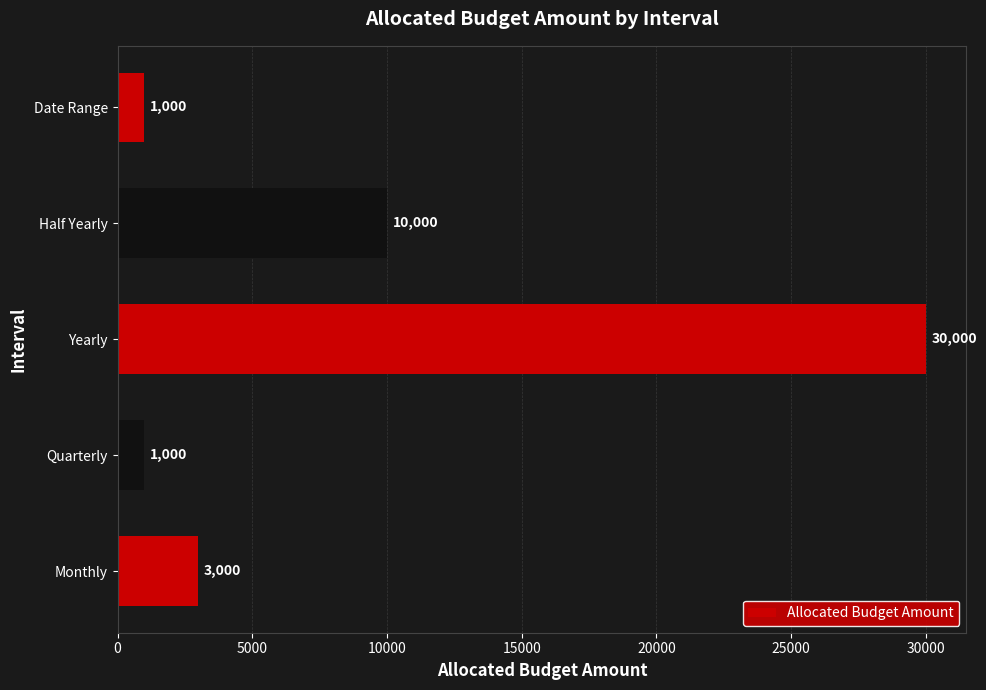

What is the average value?

9000